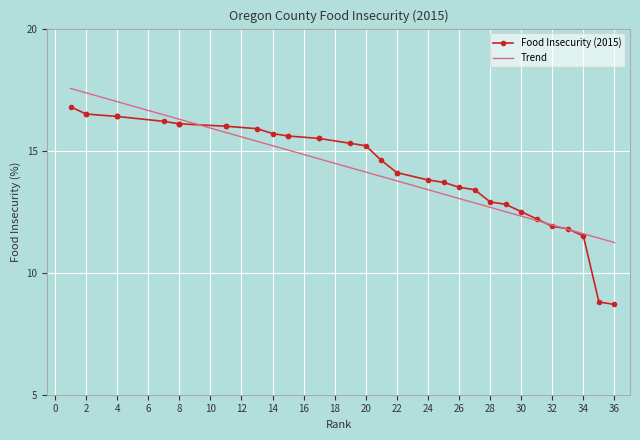

What is the greatest value displayed?

17.5